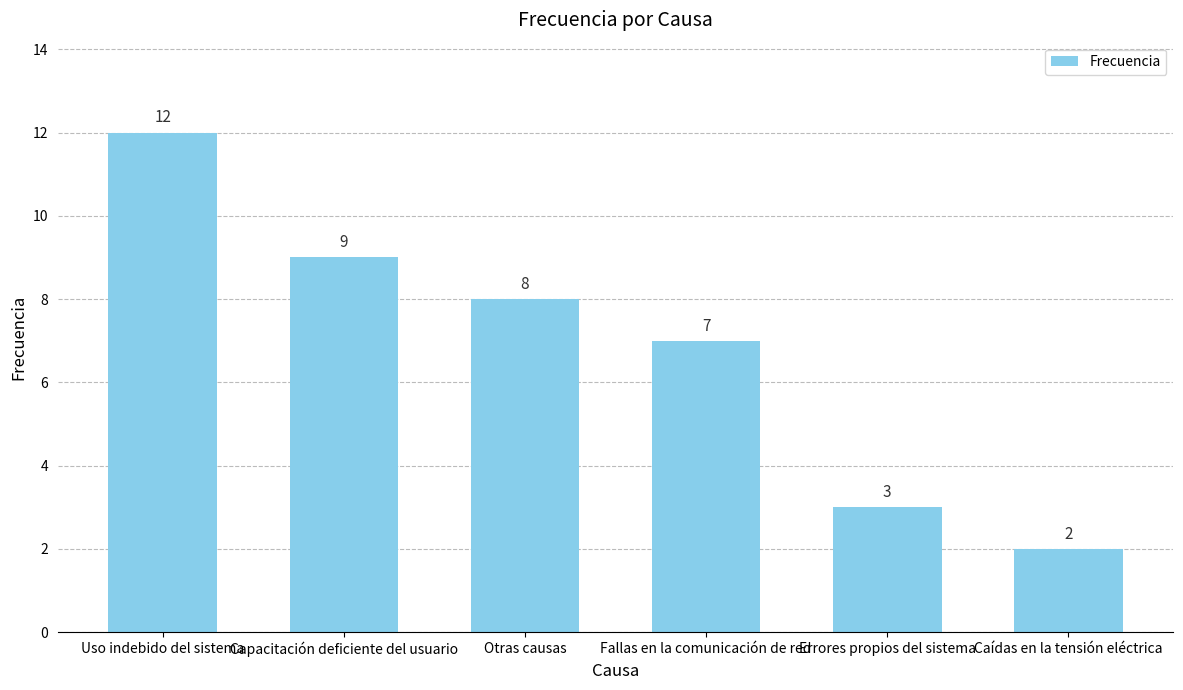

Reading left to right, list all the values displayed in this chart.

12	9	8	7	3	2